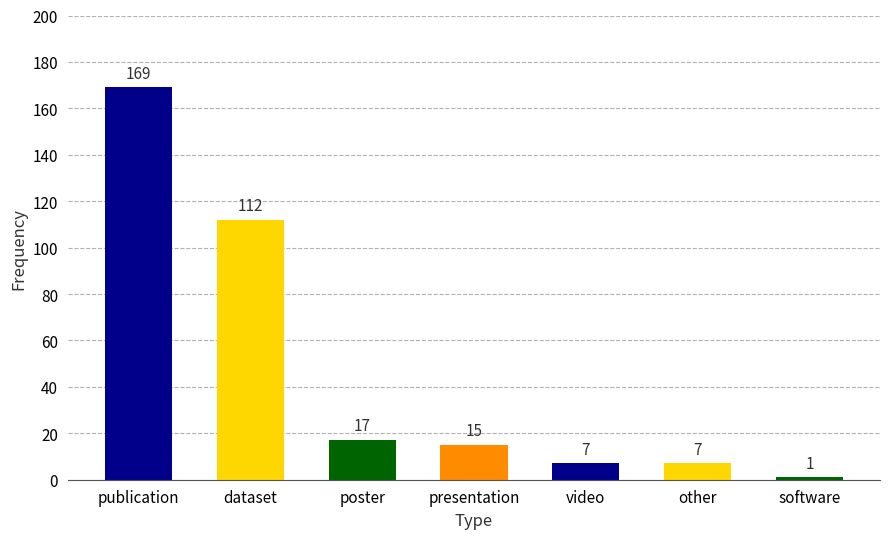

What is the maximum value shown in the chart?

169